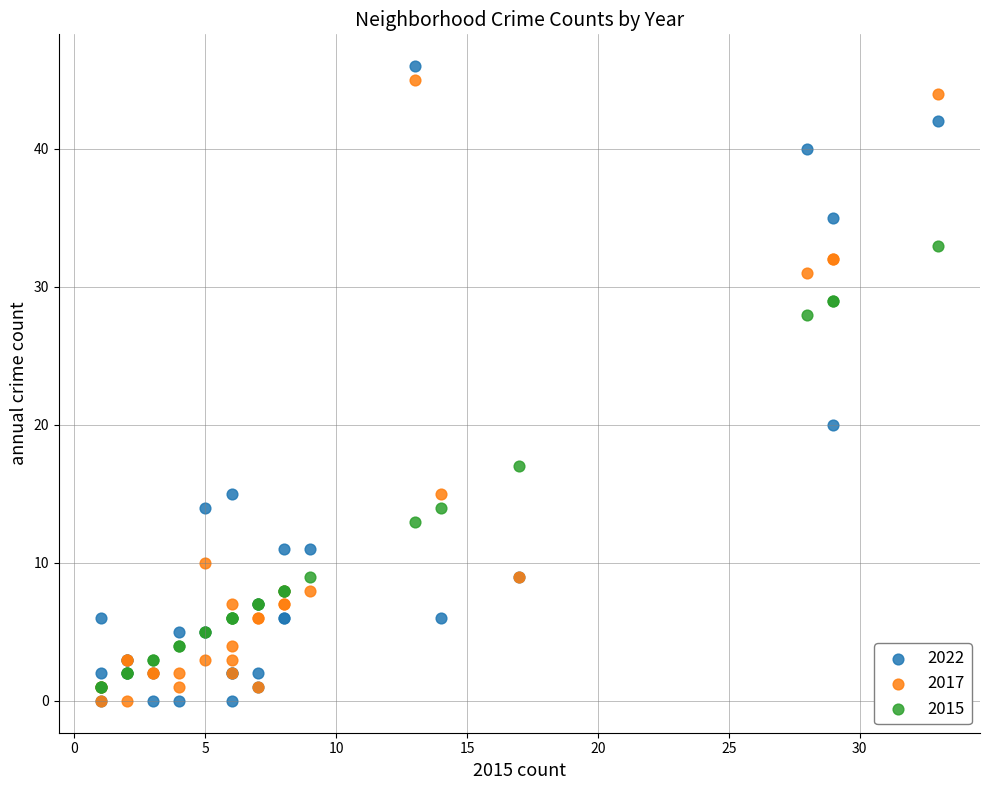

Which series has the largest Y range (max minus min)?

2022